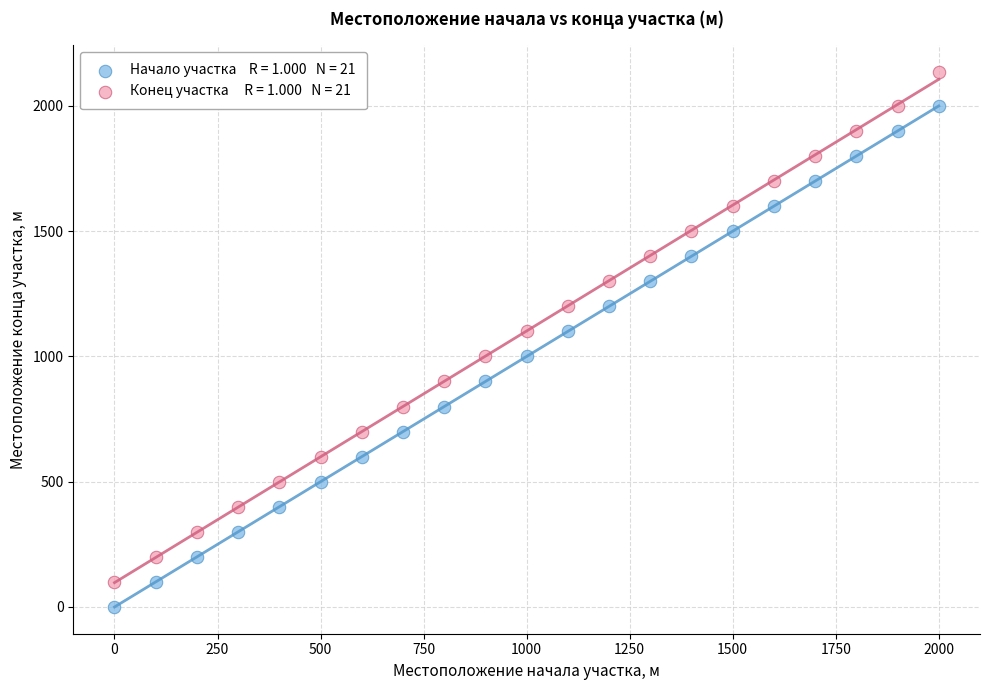

Across all data points, what is the range of Y values (max minus min)?

2135